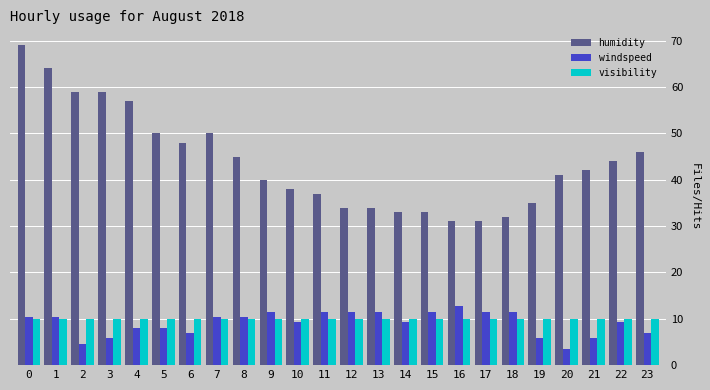

What are all the series names shown in the legend?

humidity, windspeed, visibility